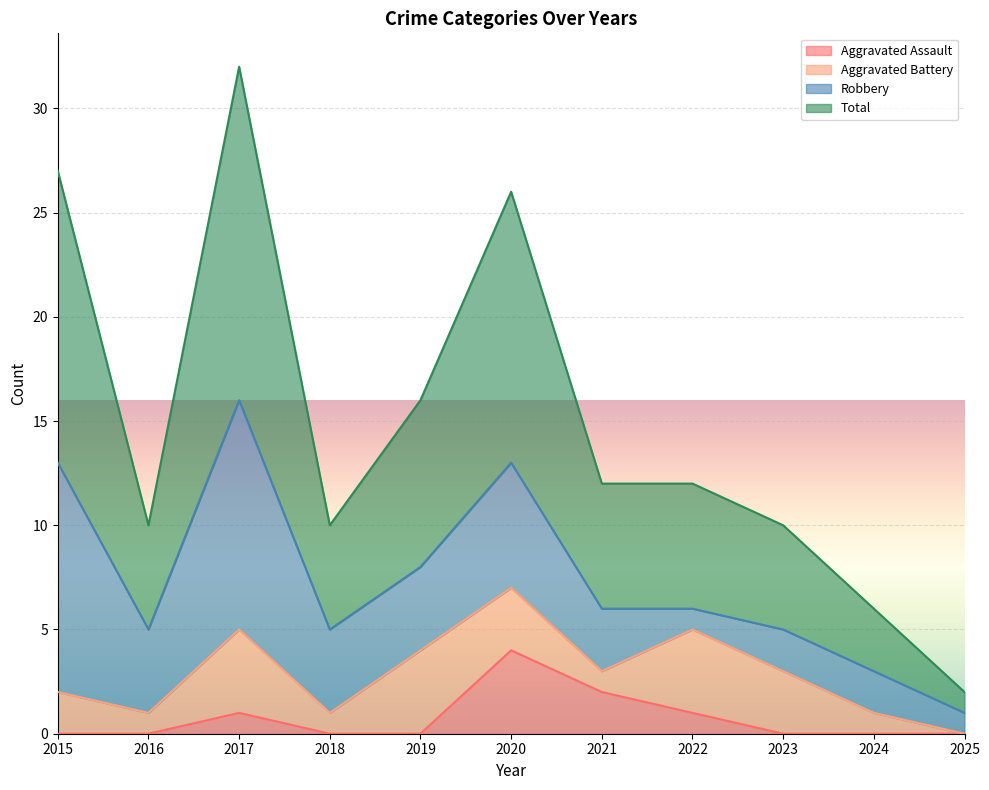

What is the maximum value for Aggravated Assault?

4